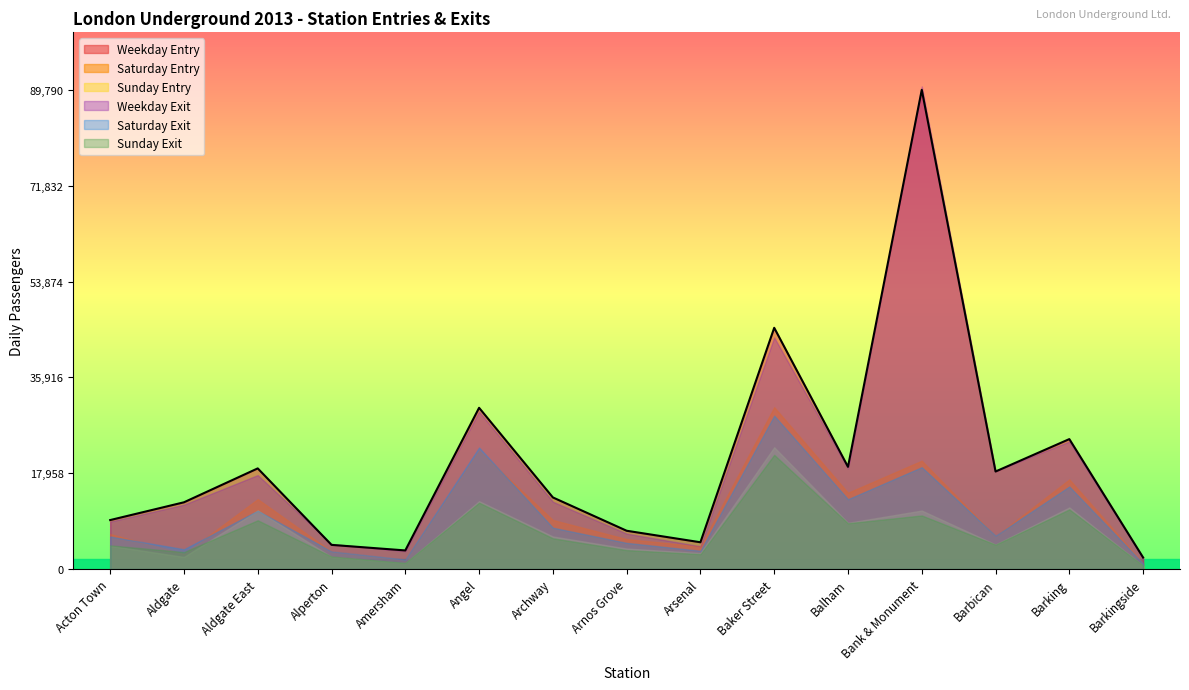

Which category has the highest value across all series?

Bank & Monument